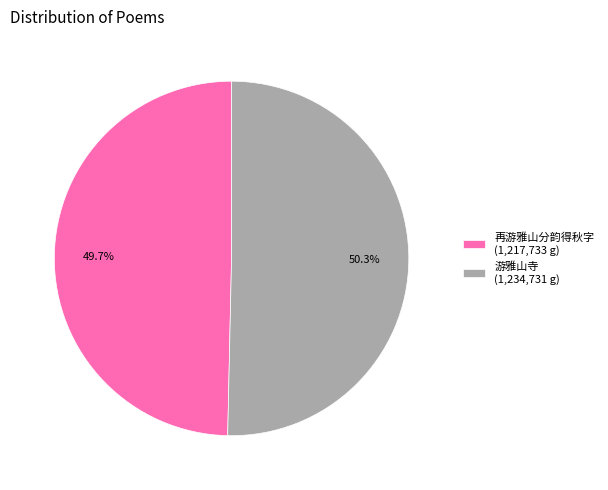

To the nearest percent, what percentage of the pie is 再游雅山分韵得秋字?

50%